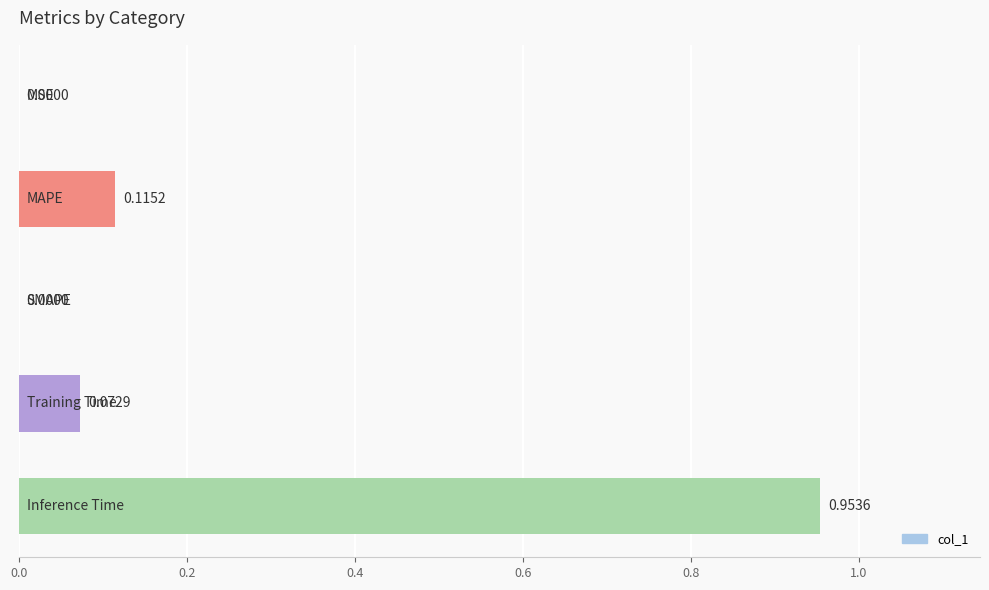

Are the bars horizontal?

Yes